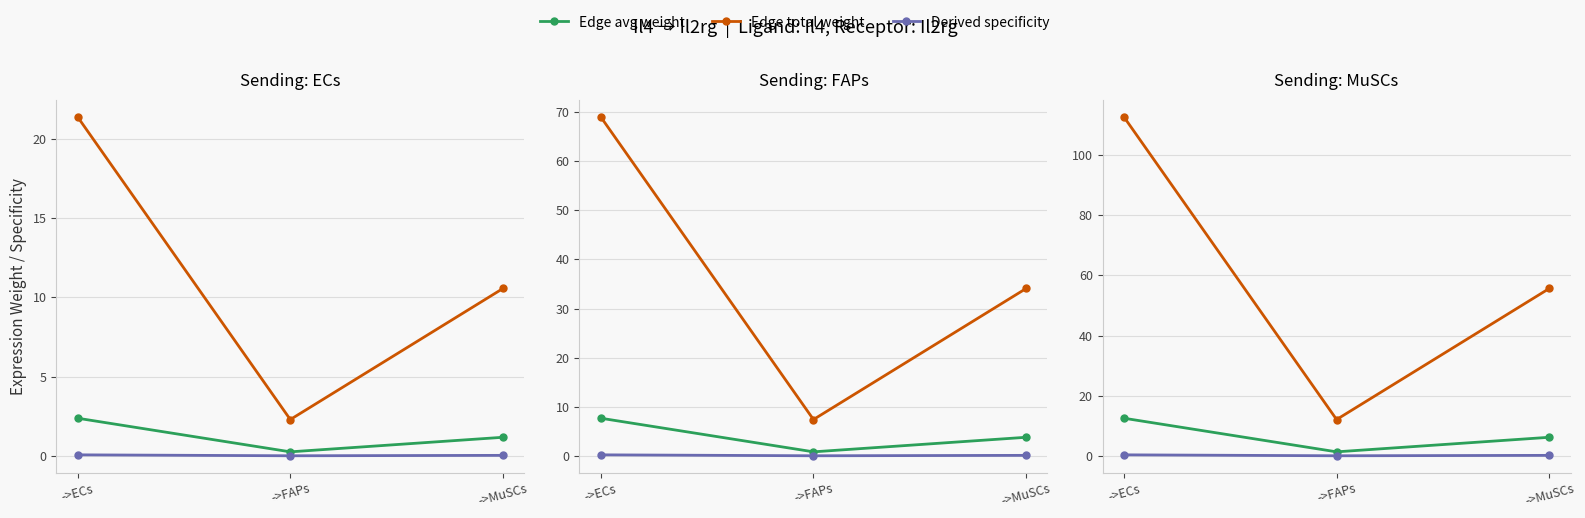

List the labels in order of Edge total weight value, largest first.

->ECs, ->MuSCs, ->FAPs